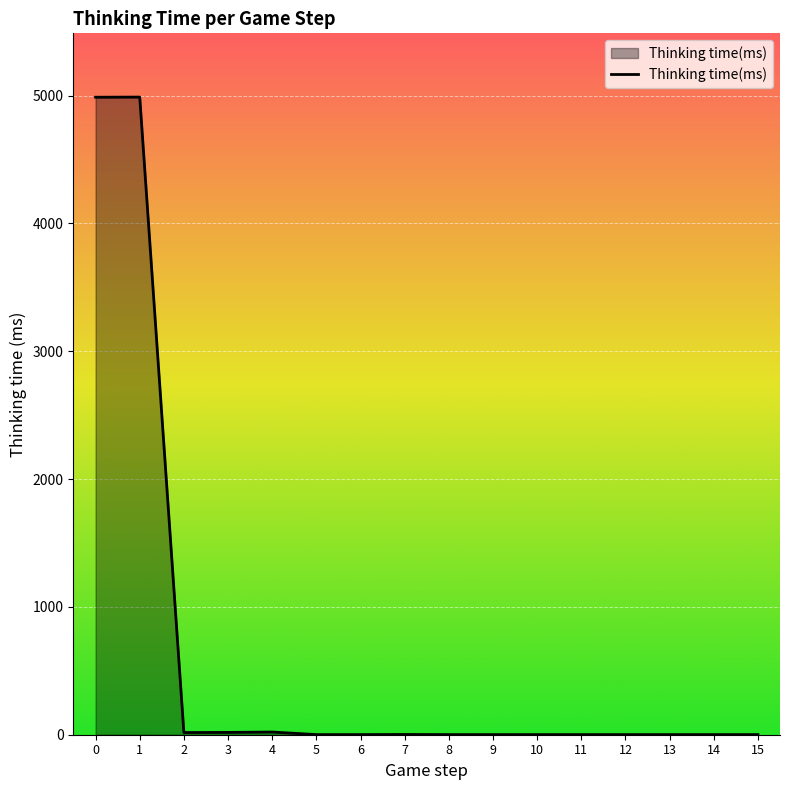

True or false: the data shows 1734 at 0.

False